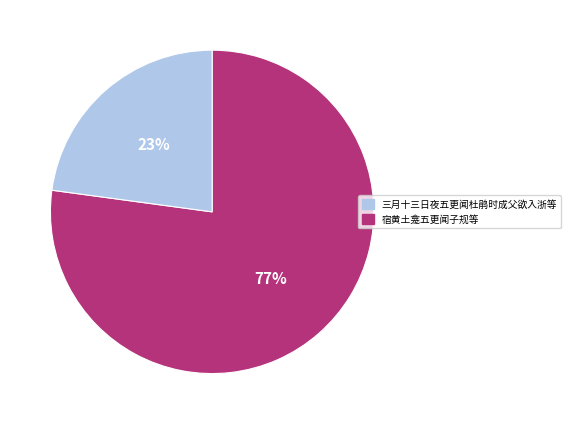

To the nearest percent, what is the difference between the largest and smallest slice percentages?

54%